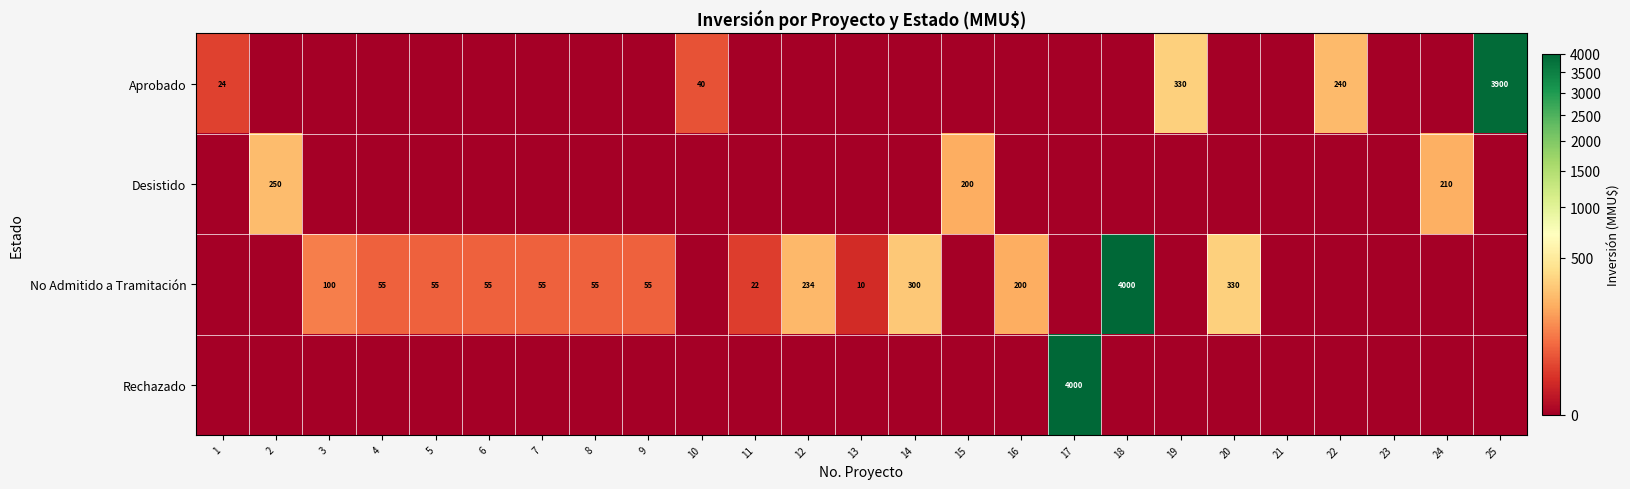

Is it true that No Admitido a Tramitación equals 83 at 9?

False